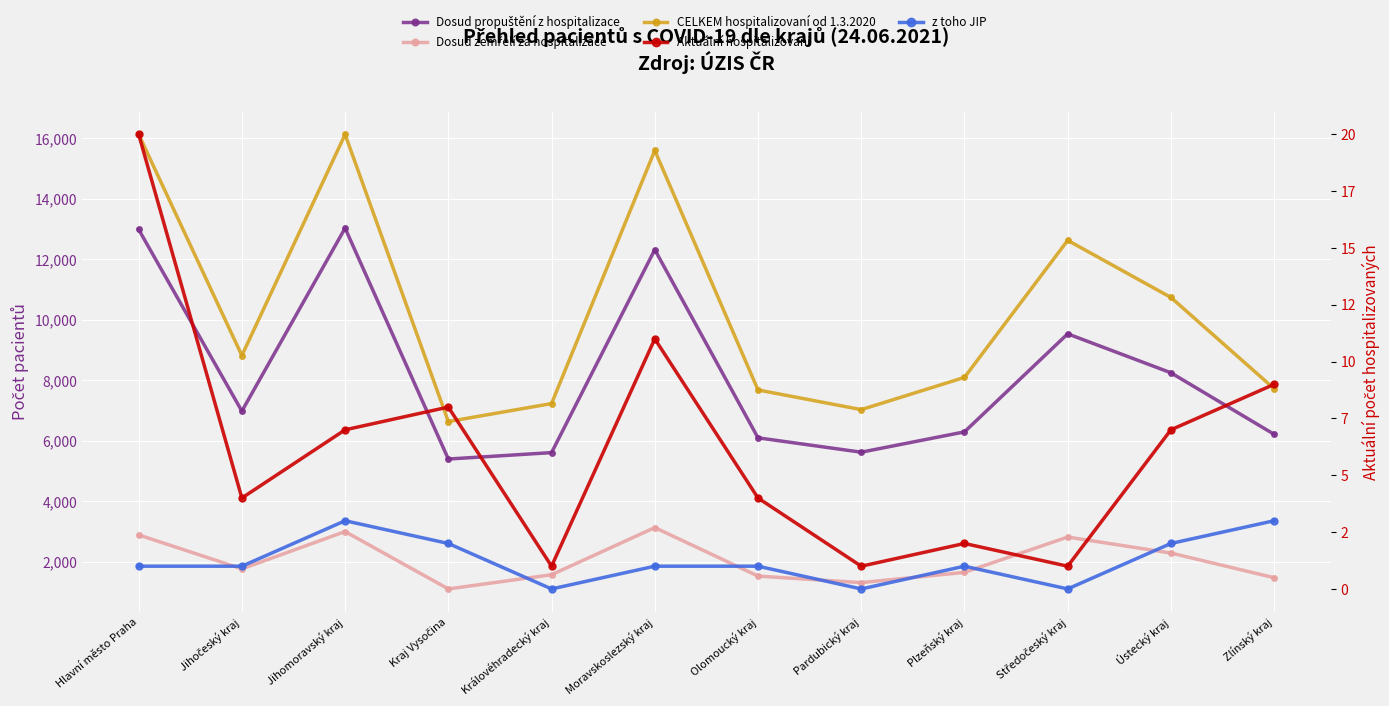

At which category is the sum across all series the highest?

Jihomoravský kraj